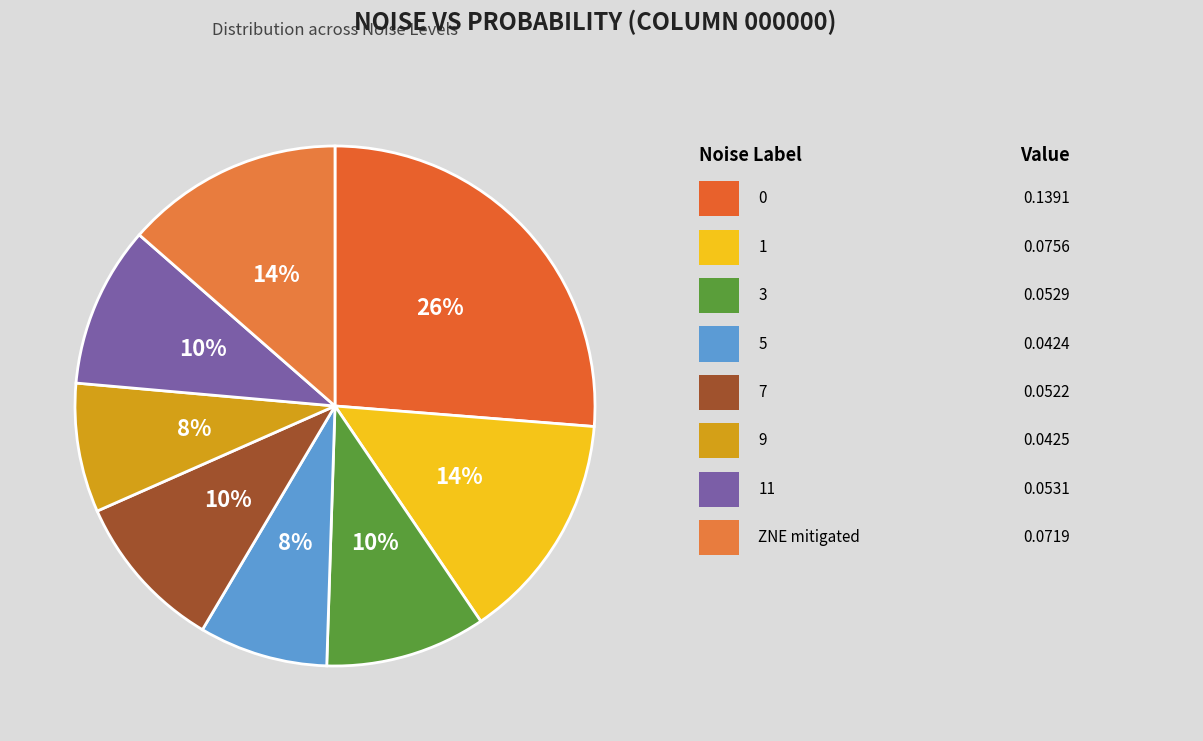

How many segments does this pie chart have?

8